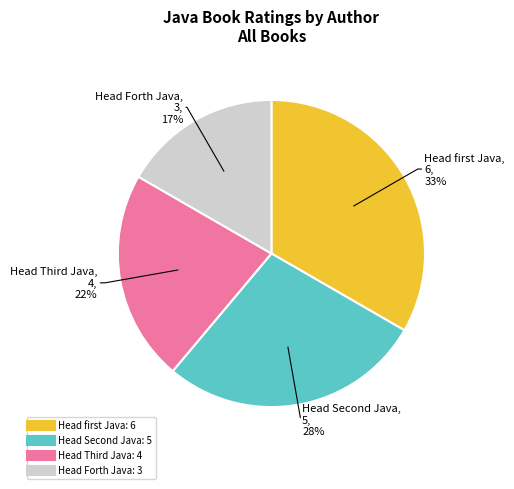

Is there any slice that represents more than half of the pie?

No